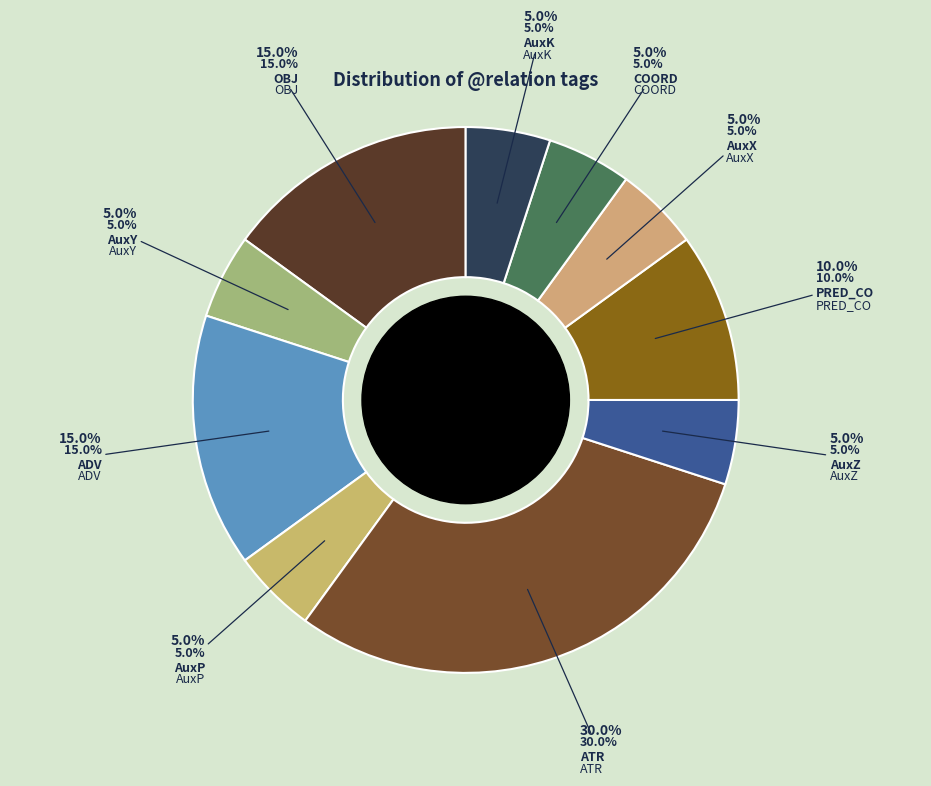

Is it true that AuxY is 5% of the pie?

True